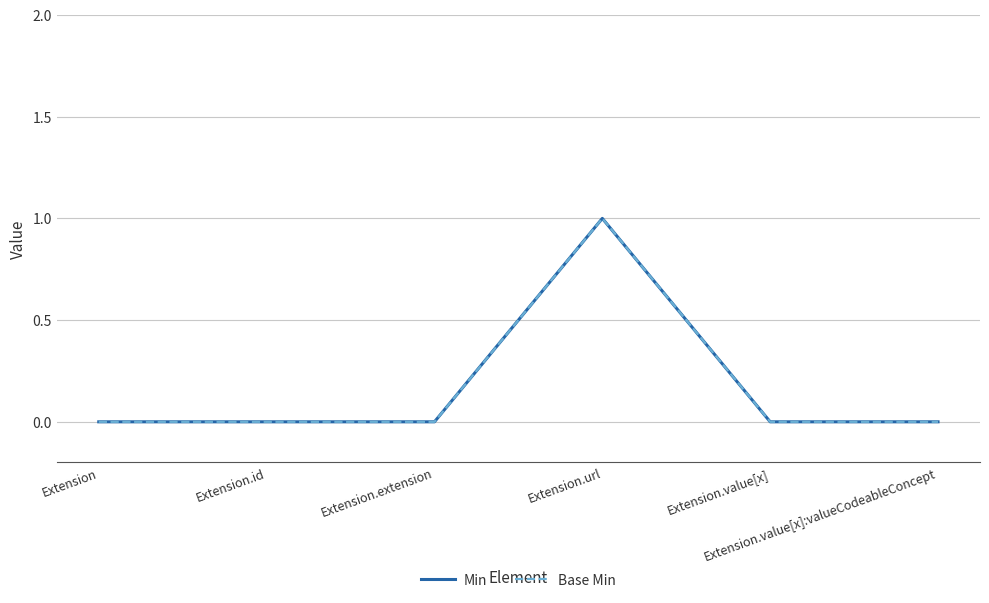

What is the maximum value shown in the chart?

1